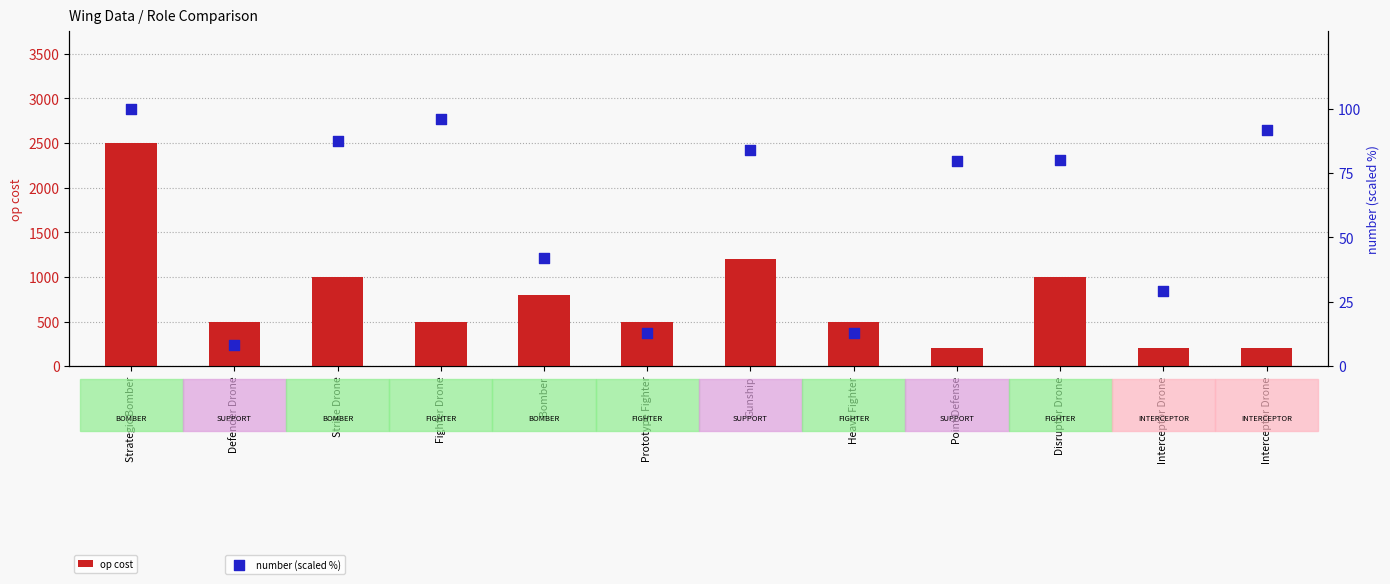

What are all the series names shown in the legend?

op cost, number (scaled %)